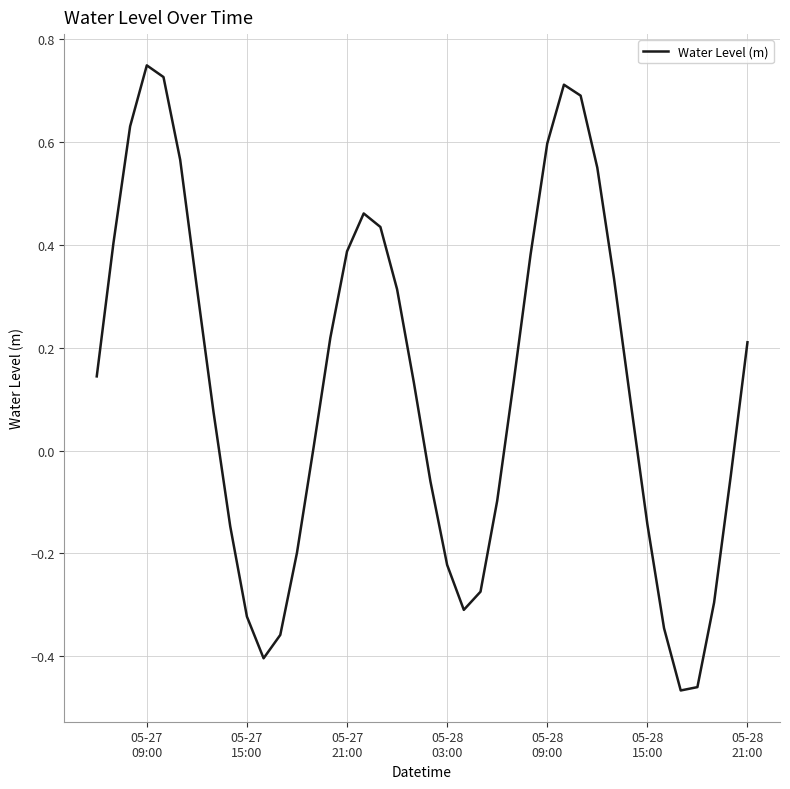

What is the difference between the maximum and minimum values?

1.2